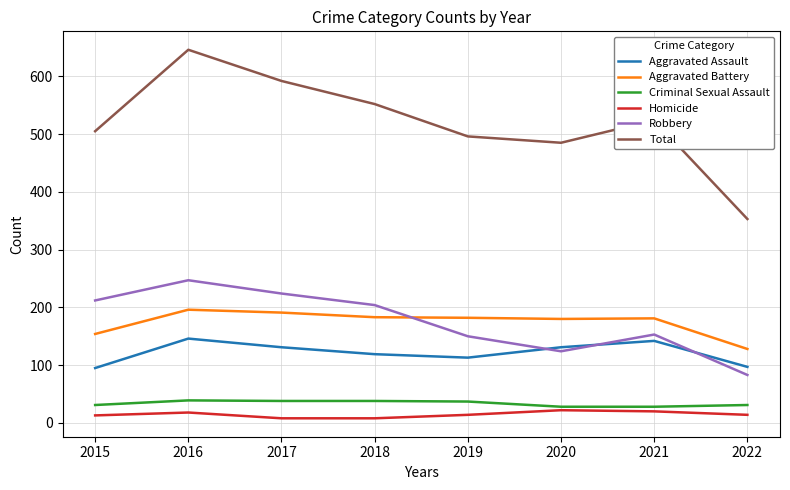

Read the Criminal Sexual Assault value at 2020.

28